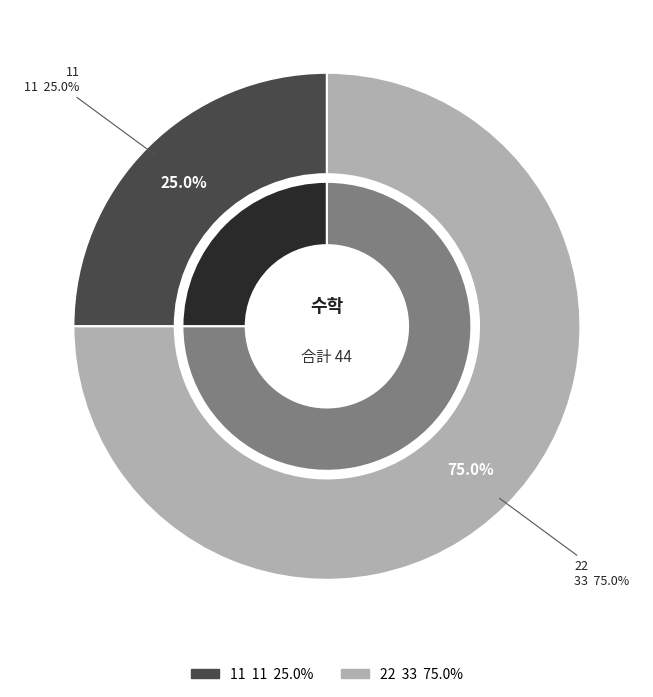

True or false: 11 accounts for 31% of the total.

False